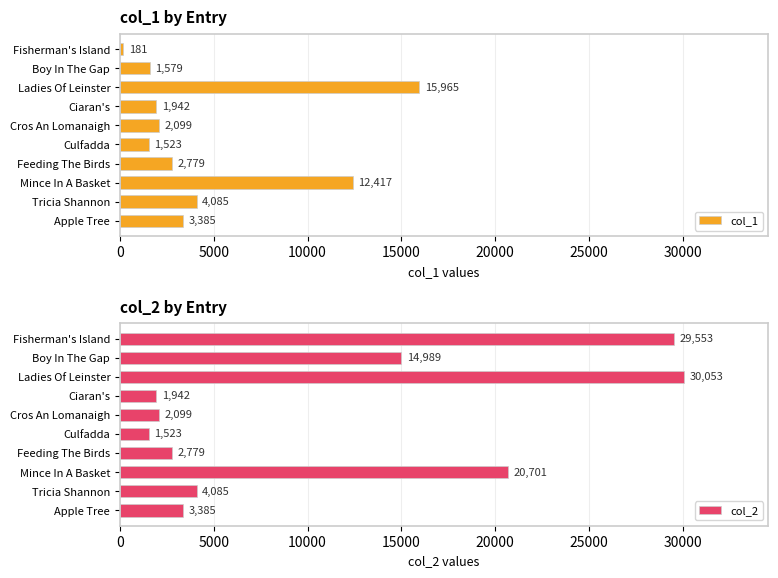

What is the average value of the col_1 series?

4596